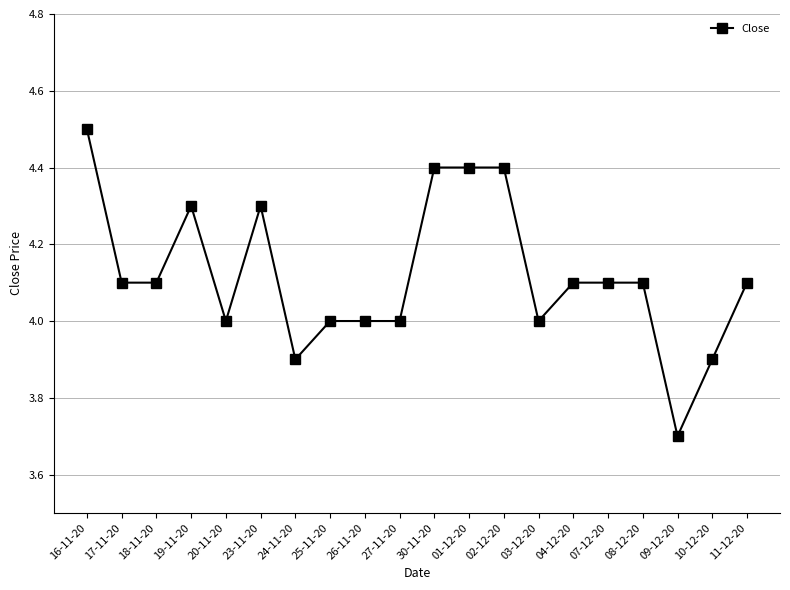

True or false: the data shows 4.0 at 26-11-20.

True